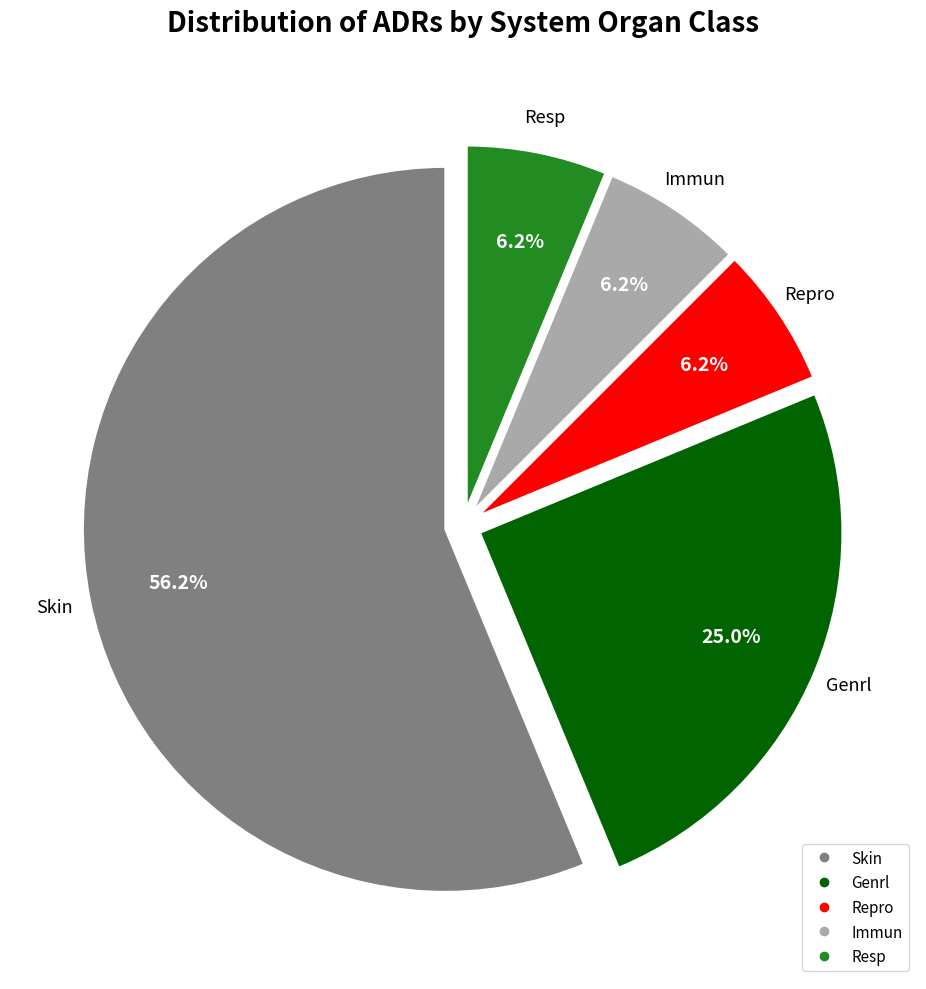

Which category has the biggest portion of the pie?

Skin